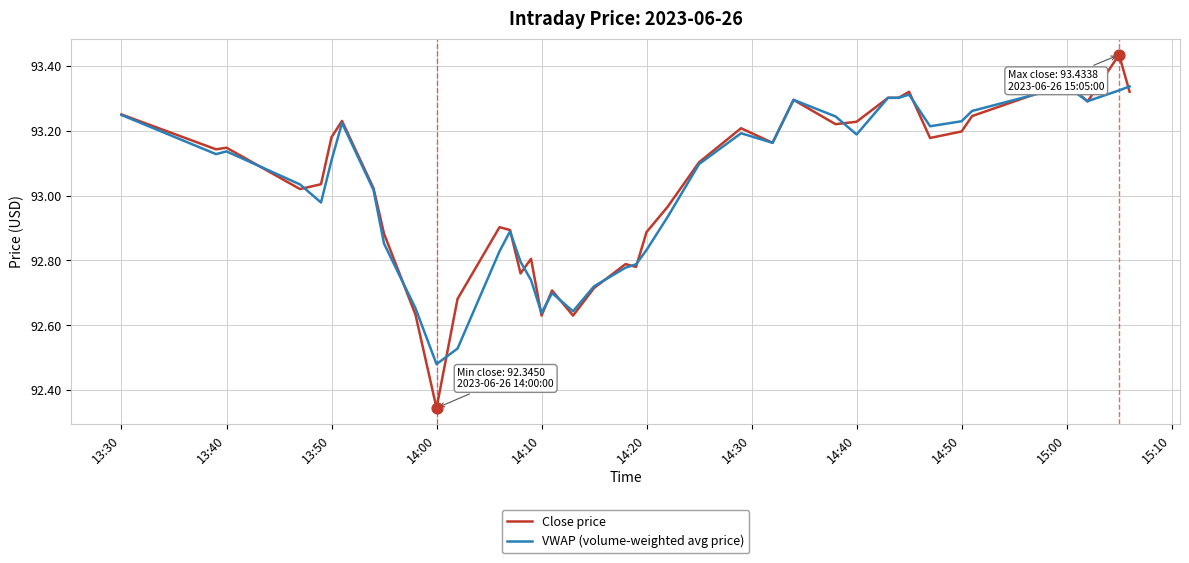

Rank the series by their maximum value, from lowest to highest.

VWAP (volume-weighted avg price), Close price